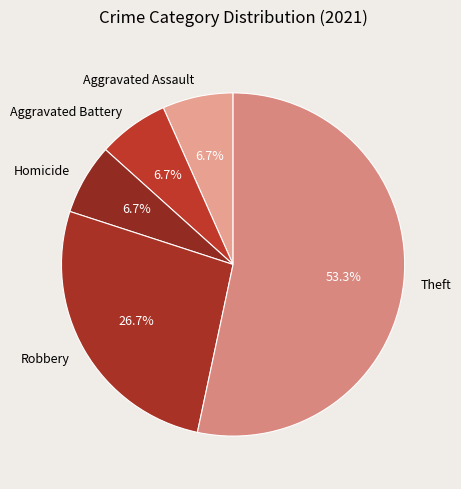

Is the sum of Theft and Robbery greater than half?

Yes